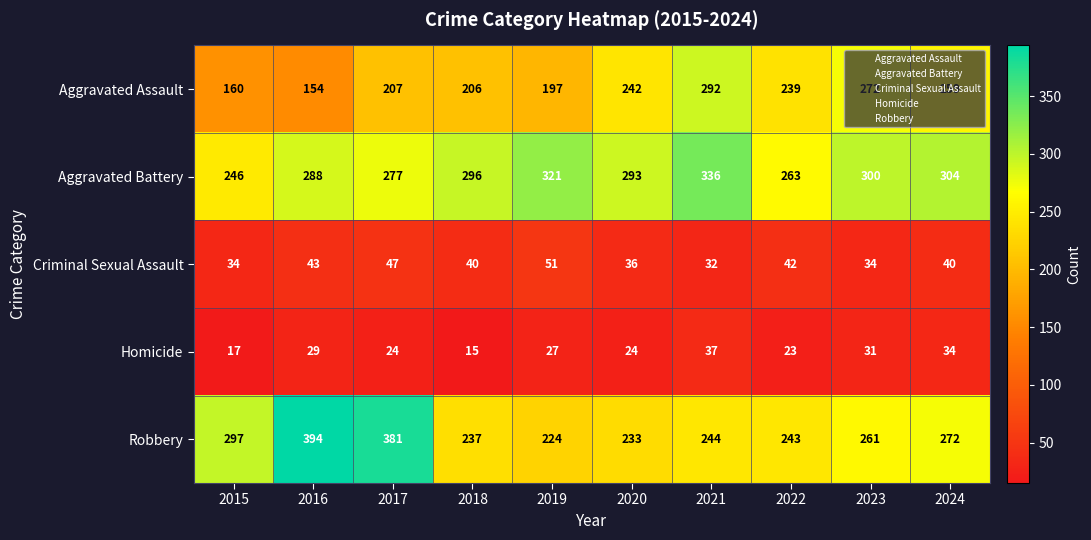

What is the spread (max minus min) of values at 2020?

269